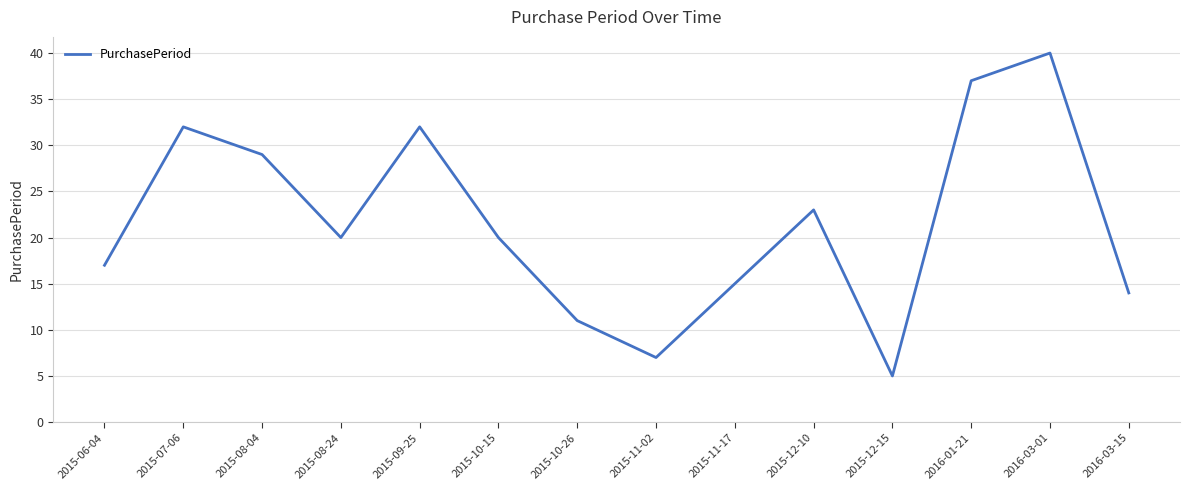

What is the difference between the second highest and minimum values?

32